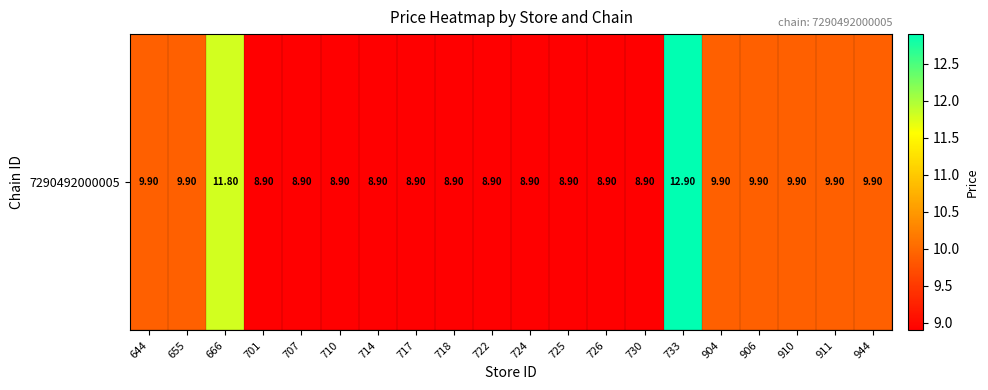

Count the number of data series in this chart.

1